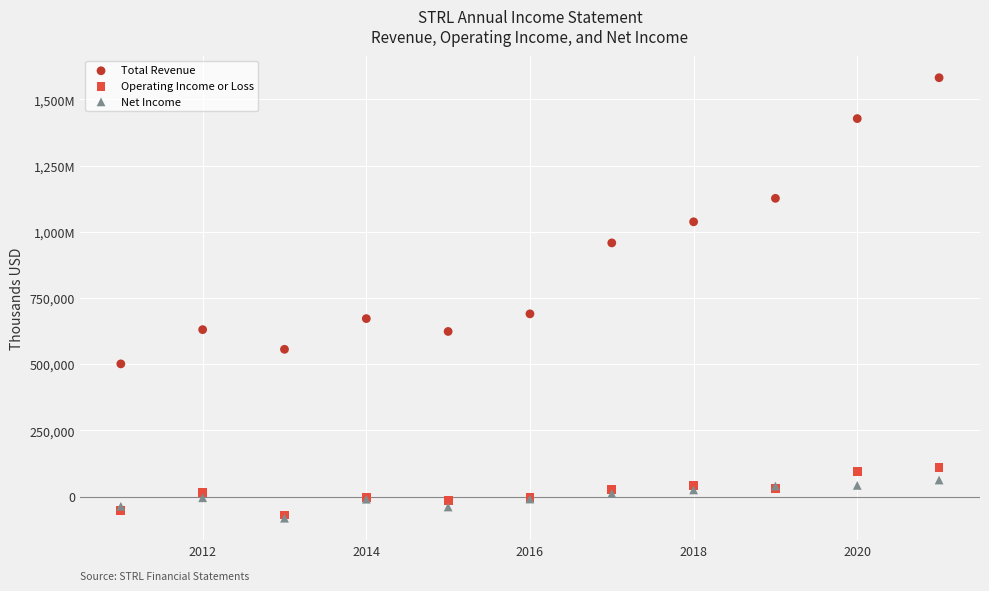

What are all the series names shown in the legend?

Total Revenue, Operating Income or Loss, Net Income